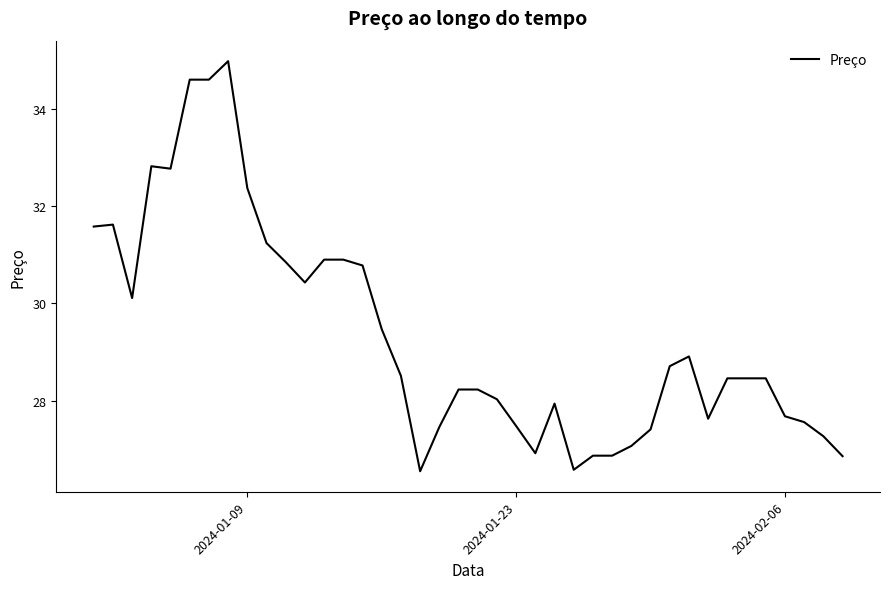

What is the smallest value displayed?

26.6